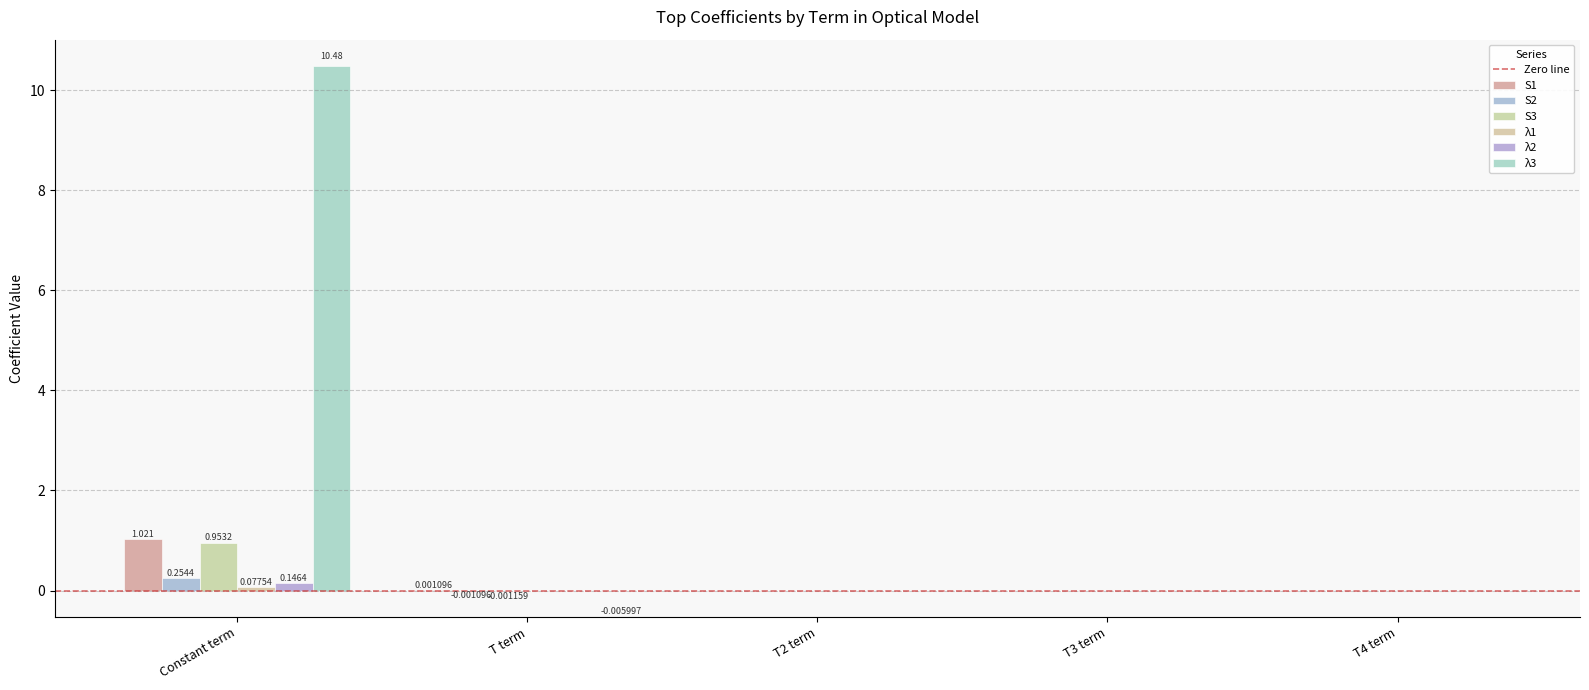

Count the number of data series in this chart.

6